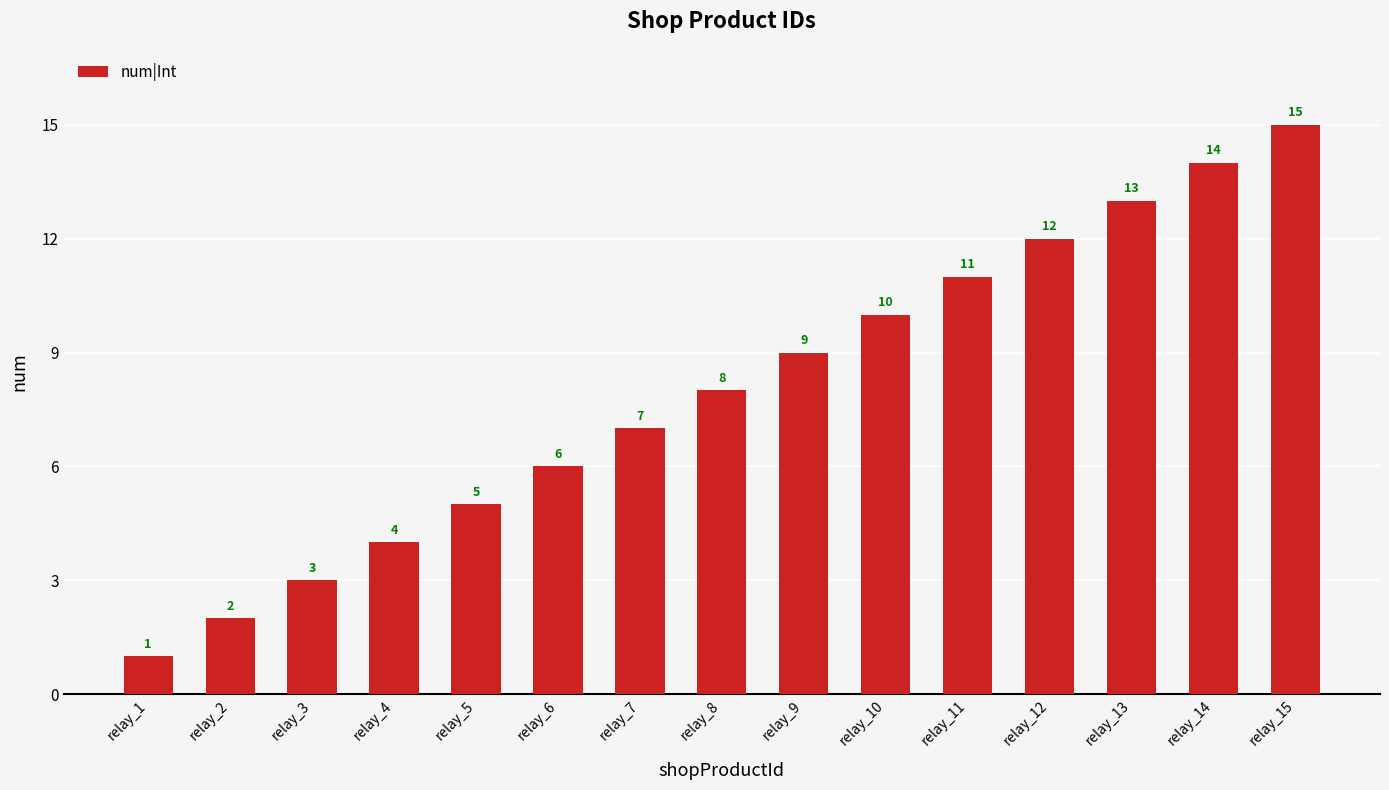

At which label is the value closest to 8?

relay_8